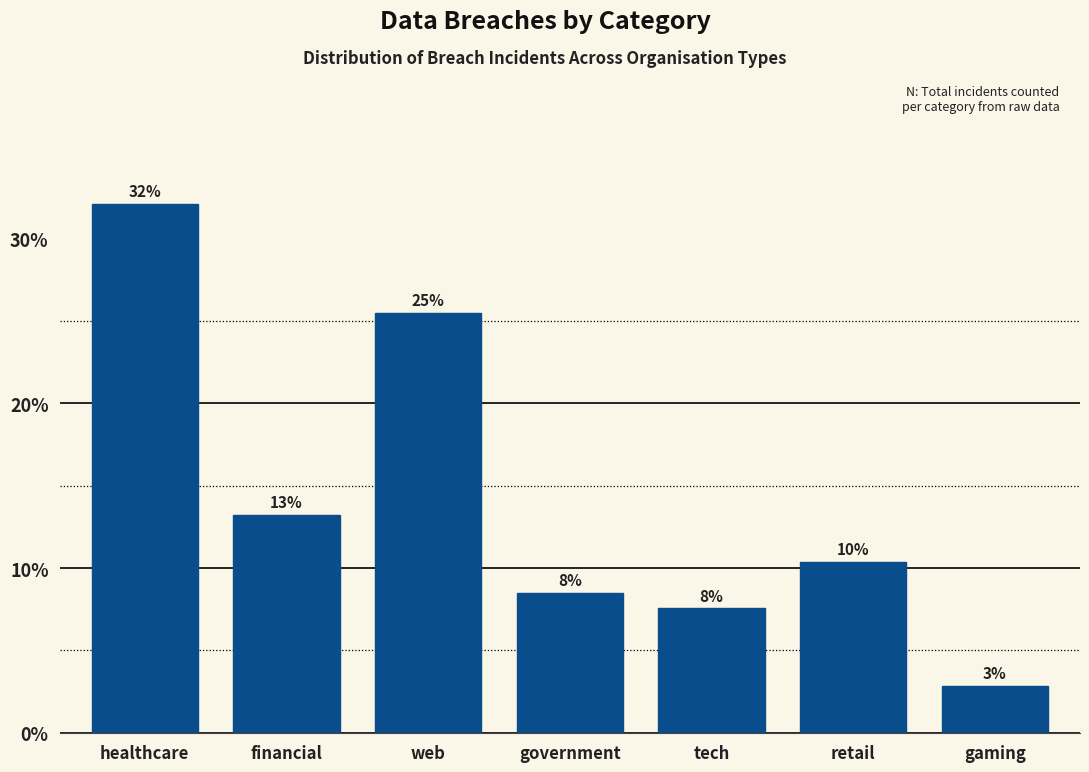

How many bars are there in total?

7